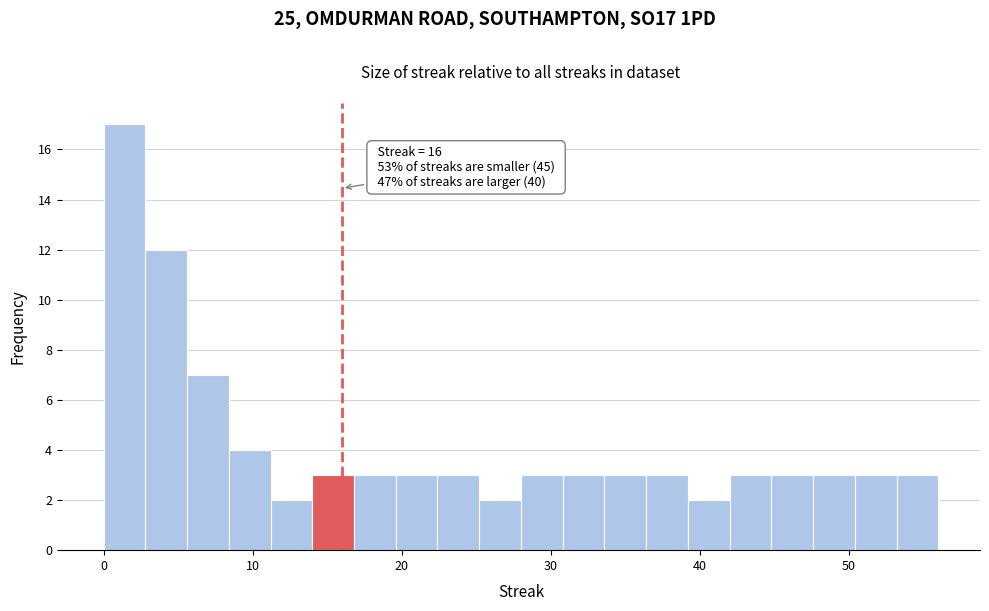

Read against the x-axis, roughly where is the centre of the tallest bar?

1